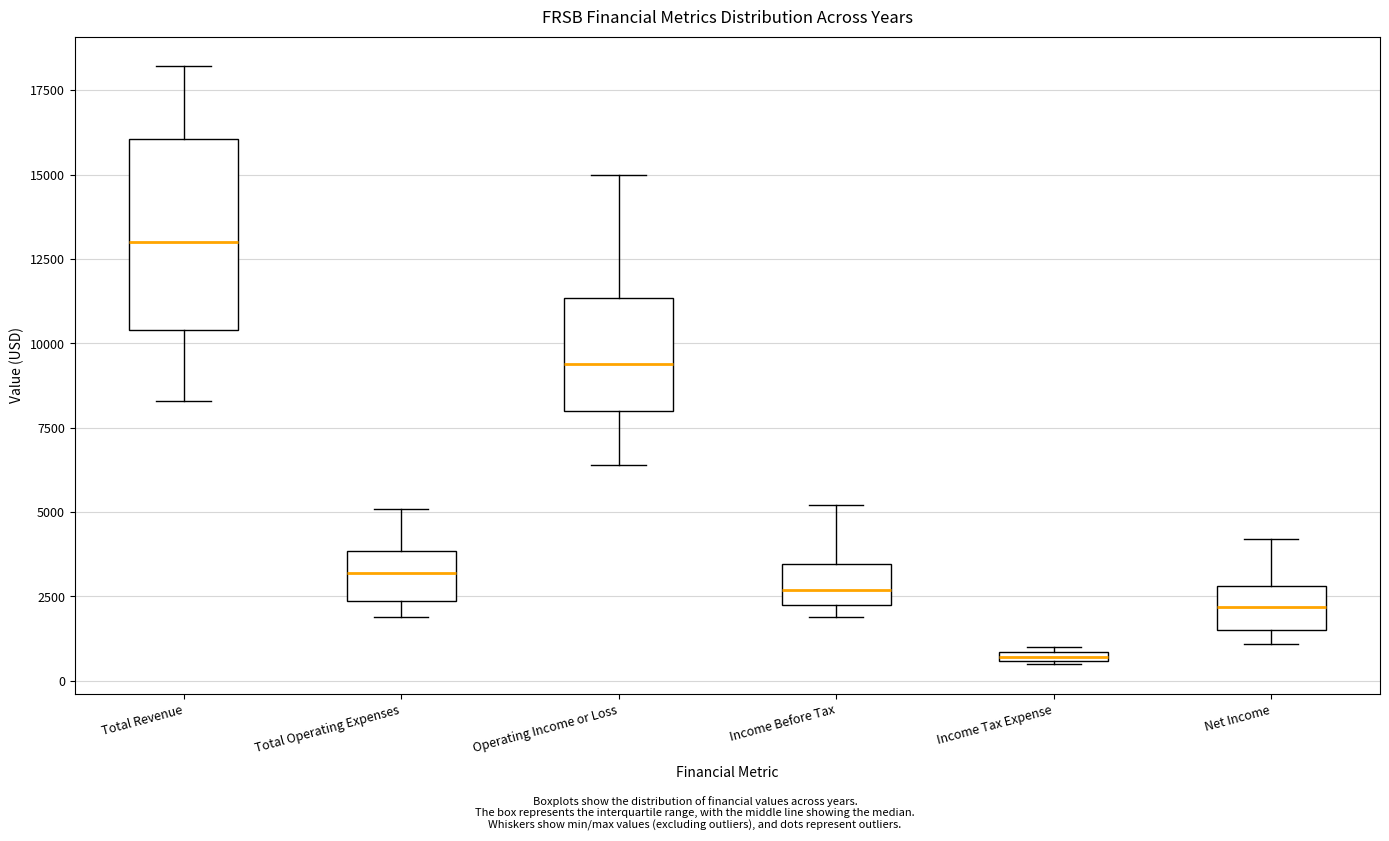

Where is the upper edge of the box for Total Revenue on the y-axis? The values are not printed on the chart, so give them approximately, as read against the axis.

16000